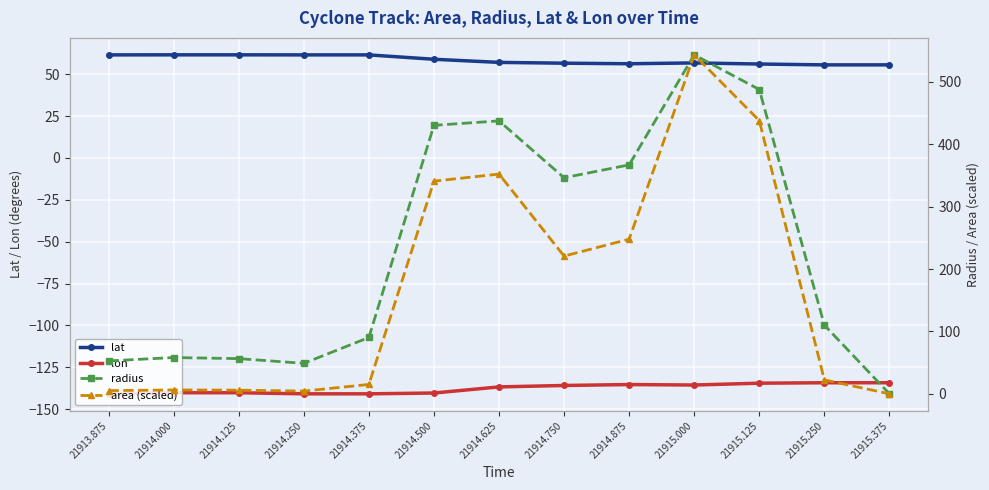

What is the difference between the maximum and minimum values in the lat series?

6.0